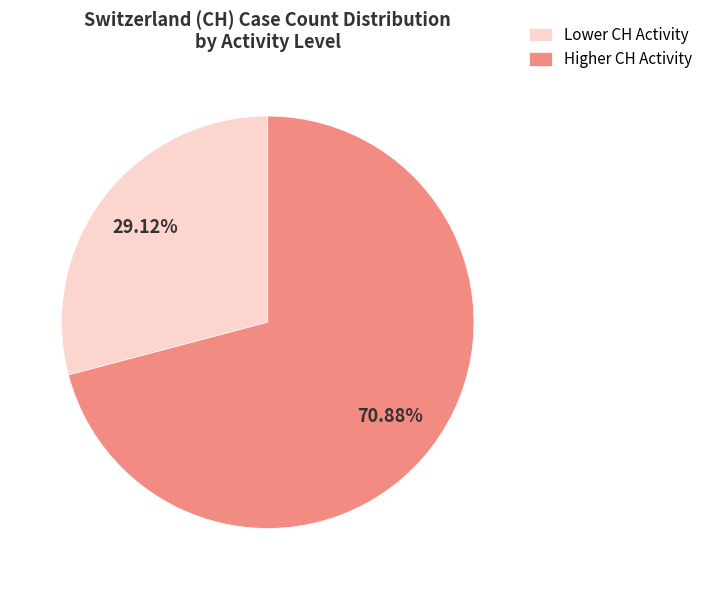

Which slice is the largest?

Higher CH Activity